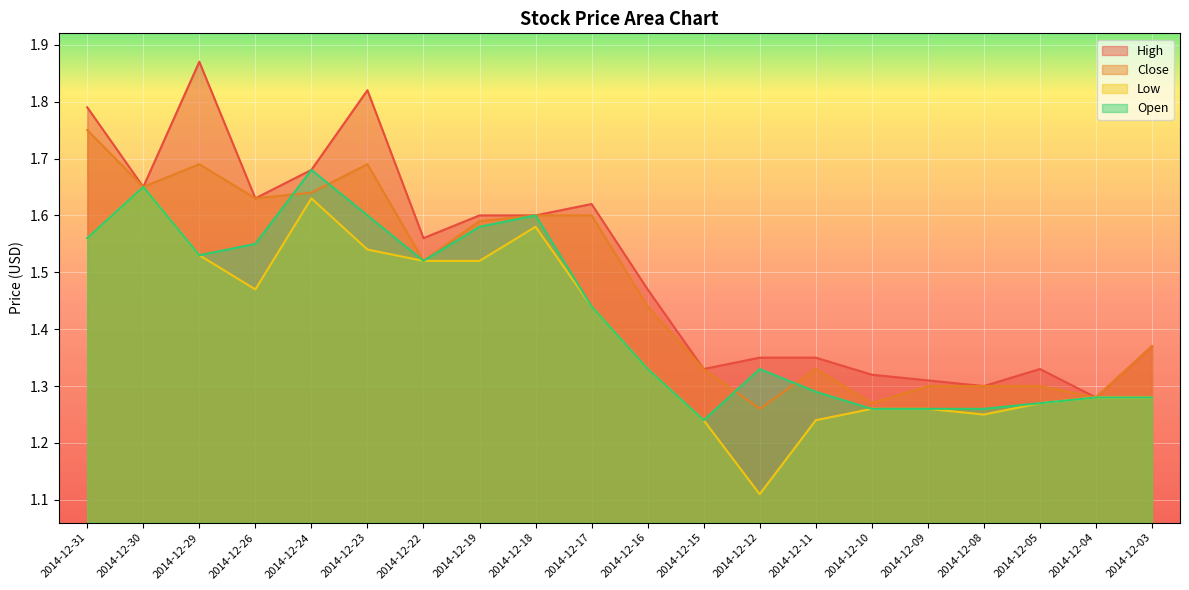

Reading left to right, what are all the values shown in this chart?

High: 2014-12-31=1.8	2014-12-30=1.6	2014-12-29=1.9	2014-12-26=1.6	2014-12-24=1.7	2014-12-23=1.8	2014-12-22=1.6	2014-12-19=1.6	2014-12-18=1.6	2014-12-17=1.6	2014-12-16=1.5	2014-12-15=1.3	2014-12-12=1.4	2014-12-11=1.4	2014-12-10=1.3	2014-12-09=1.3	2014-12-08=1.3	2014-12-05=1.3	2014-12-04=1.3	2014-12-03=1.4
Close: 2014-12-31=1.8	2014-12-30=1.6	2014-12-29=1.7	2014-12-26=1.6	2014-12-24=1.6	2014-12-23=1.7	2014-12-22=1.5	2014-12-19=1.6	2014-12-18=1.6	2014-12-17=1.6	2014-12-16=1.4	2014-12-15=1.3	2014-12-12=1.3	2014-12-11=1.3	2014-12-10=1.3	2014-12-09=1.3	2014-12-08=1.3	2014-12-05=1.3	2014-12-04=1.3	2014-12-03=1.4
Low: 2014-12-31=1.6	2014-12-30=1.6	2014-12-29=1.5	2014-12-26=1.5	2014-12-24=1.6	2014-12-23=1.5	2014-12-22=1.5	2014-12-19=1.5	2014-12-18=1.6	2014-12-17=1.4	2014-12-16=1.3	2014-12-15=1.2	2014-12-12=1.1	2014-12-11=1.2	2014-12-10=1.3	2014-12-09=1.3	2014-12-08=1.2	2014-12-05=1.3	2014-12-04=1.3	2014-12-03=1.3
Open: 2014-12-31=1.6	2014-12-30=1.6	2014-12-29=1.5	2014-12-26=1.6	2014-12-24=1.7	2014-12-23=1.6	2014-12-22=1.5	2014-12-19=1.6	2014-12-18=1.6	2014-12-17=1.4	2014-12-16=1.3	2014-12-15=1.2	2014-12-12=1.3	2014-12-11=1.3	2014-12-10=1.3	2014-12-09=1.3	2014-12-08=1.3	2014-12-05=1.3	2014-12-04=1.3	2014-12-03=1.3